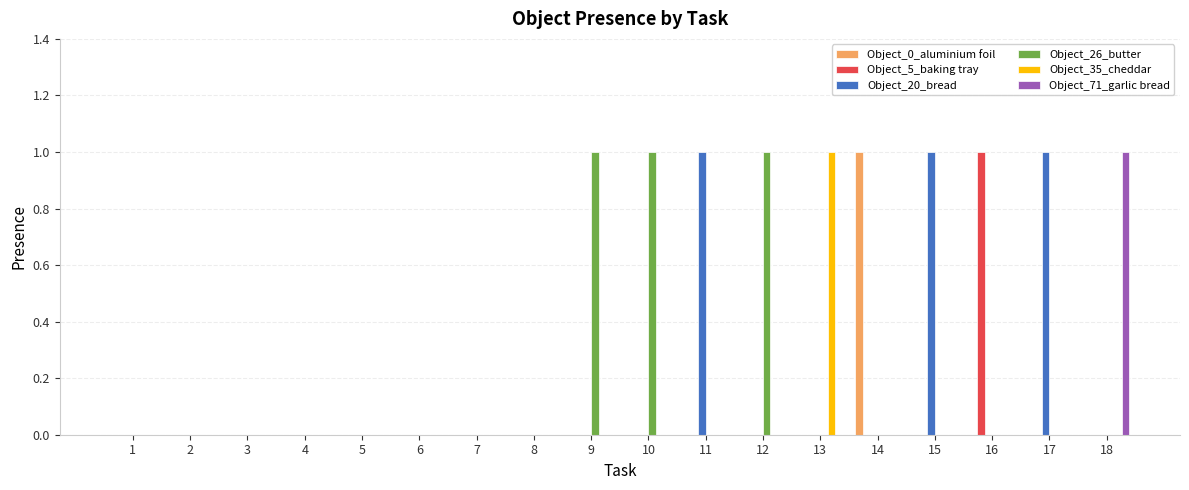

Which category has the highest value in the Object_0_aluminium foil series?

14